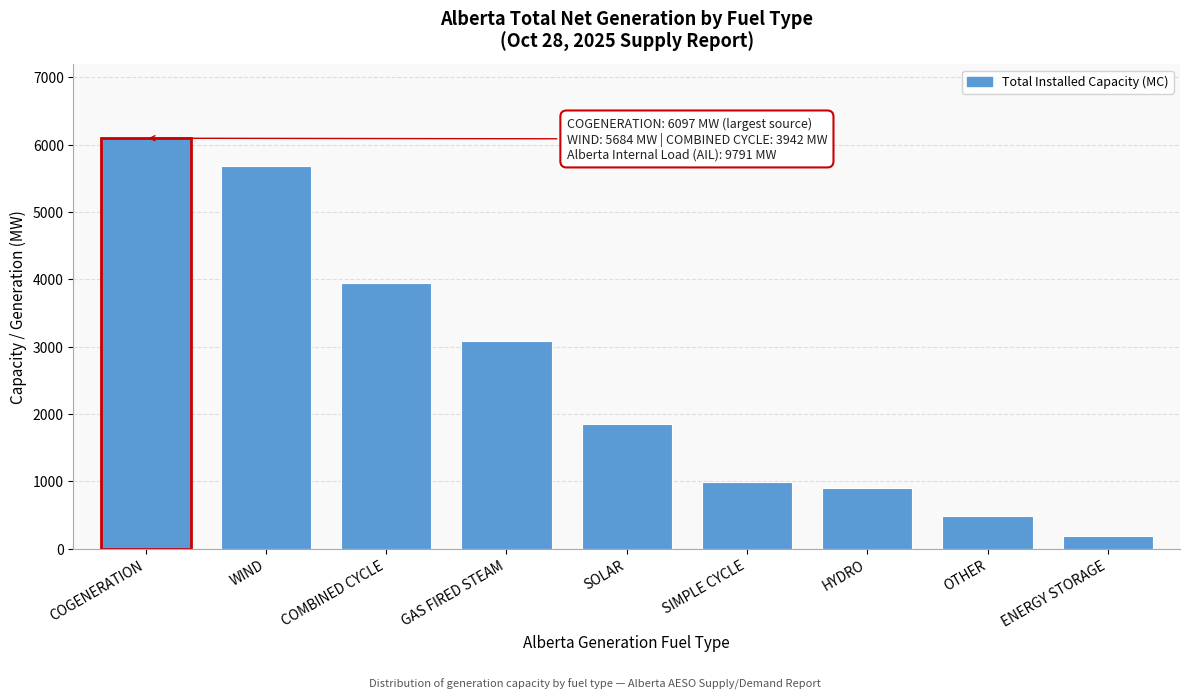

Reading right to left, what are all the values shown in this chart?

ENERGY STORAGE=190	OTHER=479	HYDRO=899	SIMPLE CYCLE=984	SOLAR=1850	GAS FIRED STEAM=3078	COMBINED CYCLE=3942	WIND=5684	COGENERATION=6097